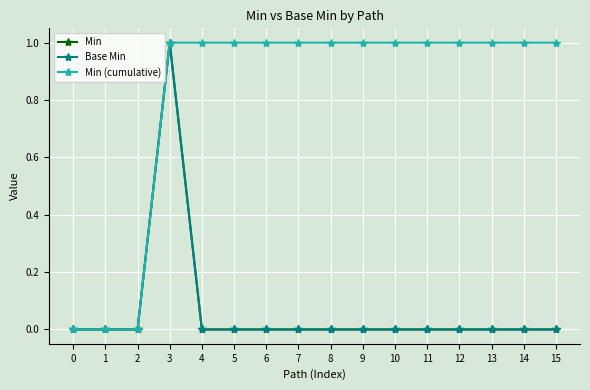

Reading left to right, what are all the values shown in this chart?

Min: 0	0	0	1	0	0	0	0	0	0	0	0	0	0	0	0
Base Min: 0	0	0	1	0	0	0	0	0	0	0	0	0	0	0	0
Min (cumulative): 0	0	0	1	1	1	1	1	1	1	1	1	1	1	1	1